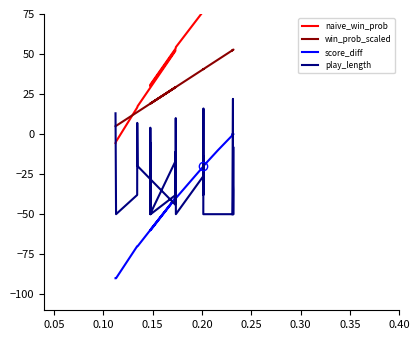

True or false: win_prob_scaled has a value of 8.2 at 34.

False